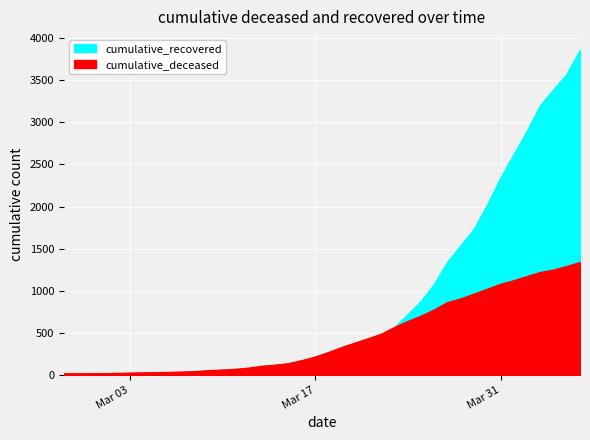

What is the label of the 15th point from the right?

2020-03-23